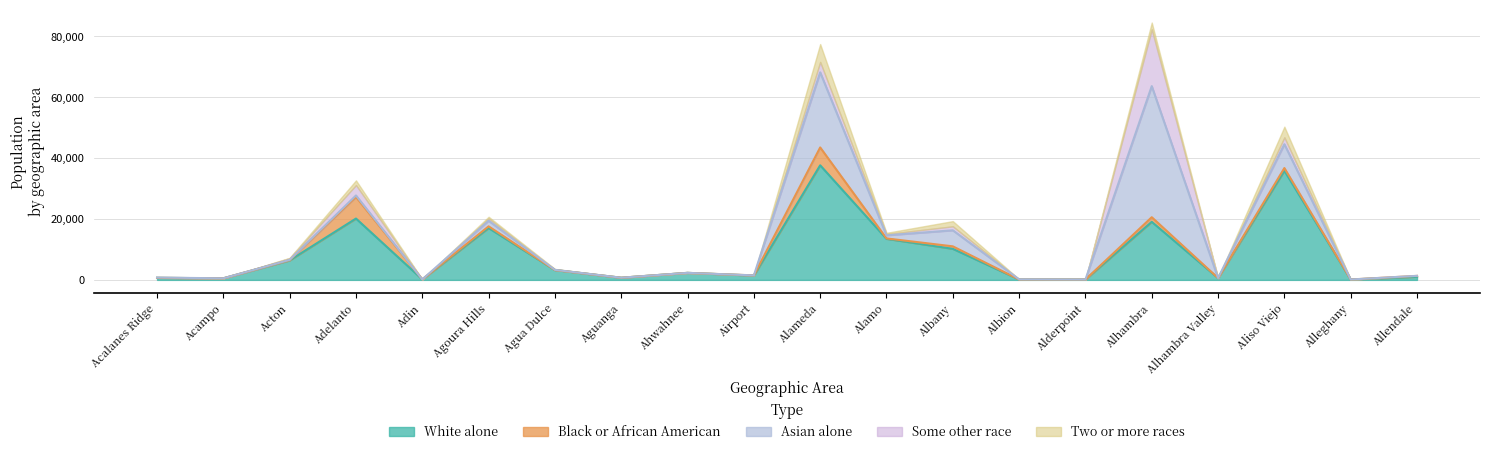

What is the value of the White alone point at the 15th from the left?

113